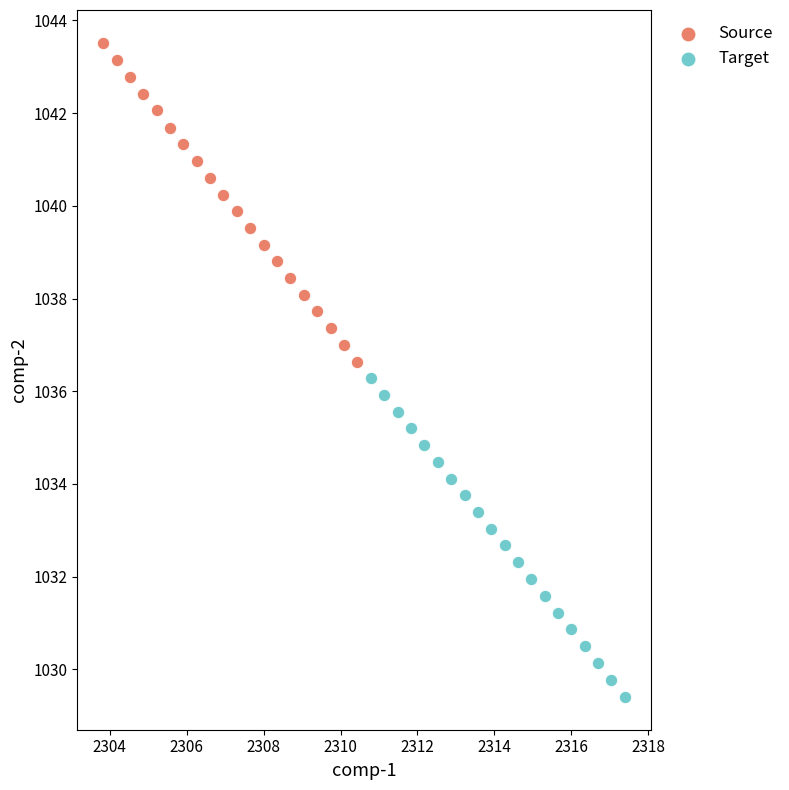

Which series reaches the maximum Y coordinate?

Source